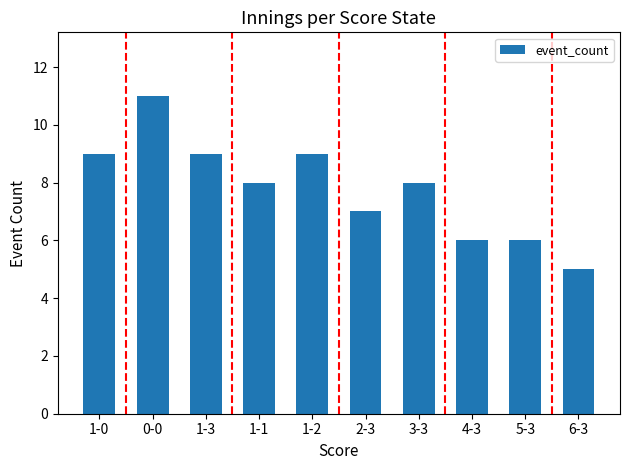

True or false: the data shows 5 at 1-1.

False